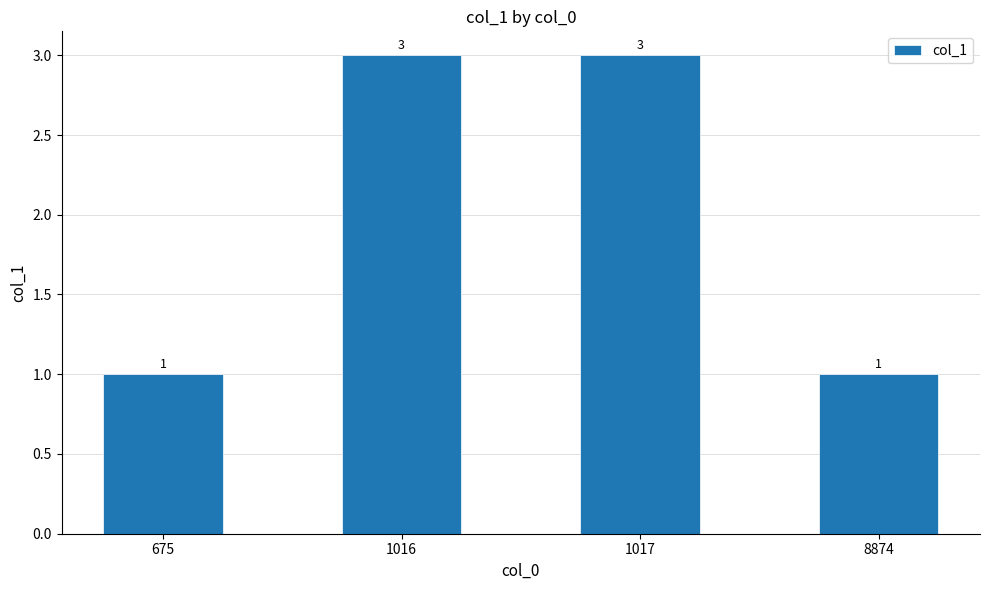

Count the number of categories in the chart.

4